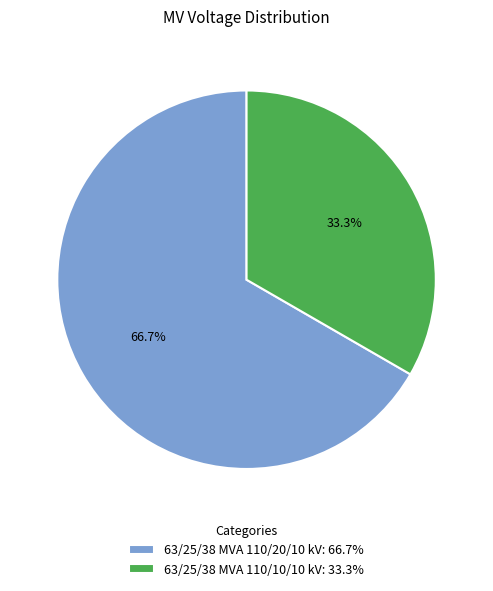

What is the total percentage of 63/25/38 MVA 110/20/10 kV and 63/25/38 MVA 110/10/10 kV?

100.0%